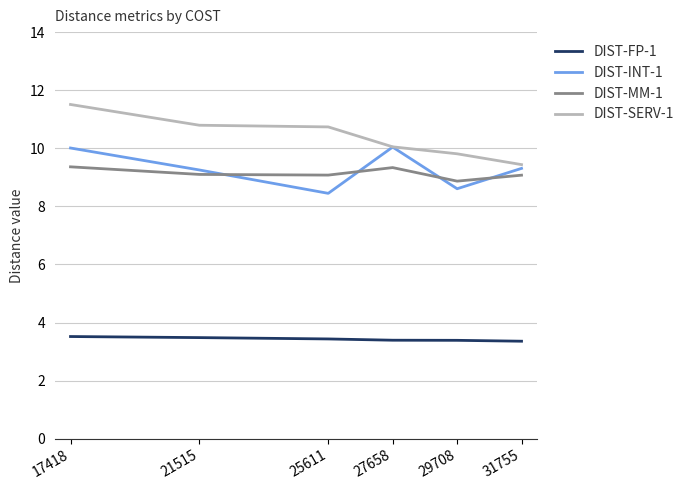

Rank the series at 25611 from lowest to highest value.

DIST-FP-1, DIST-INT-1, DIST-MM-1, DIST-SERV-1